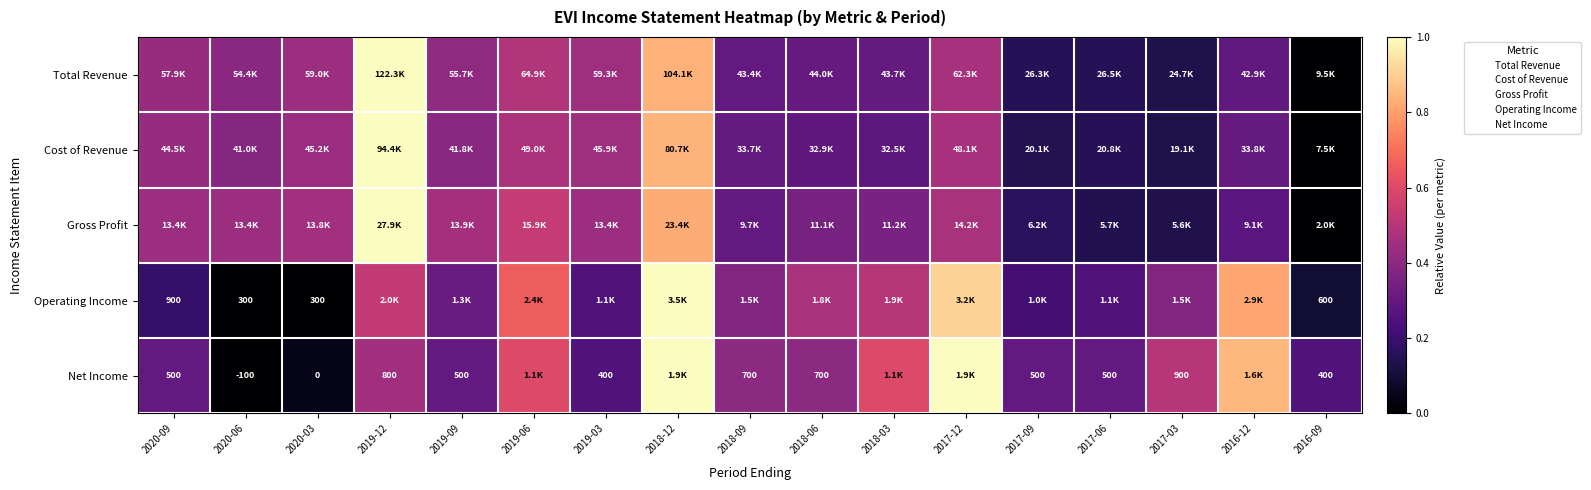

The value of Net Income at 2016-09 is 0.3. True or false?

False